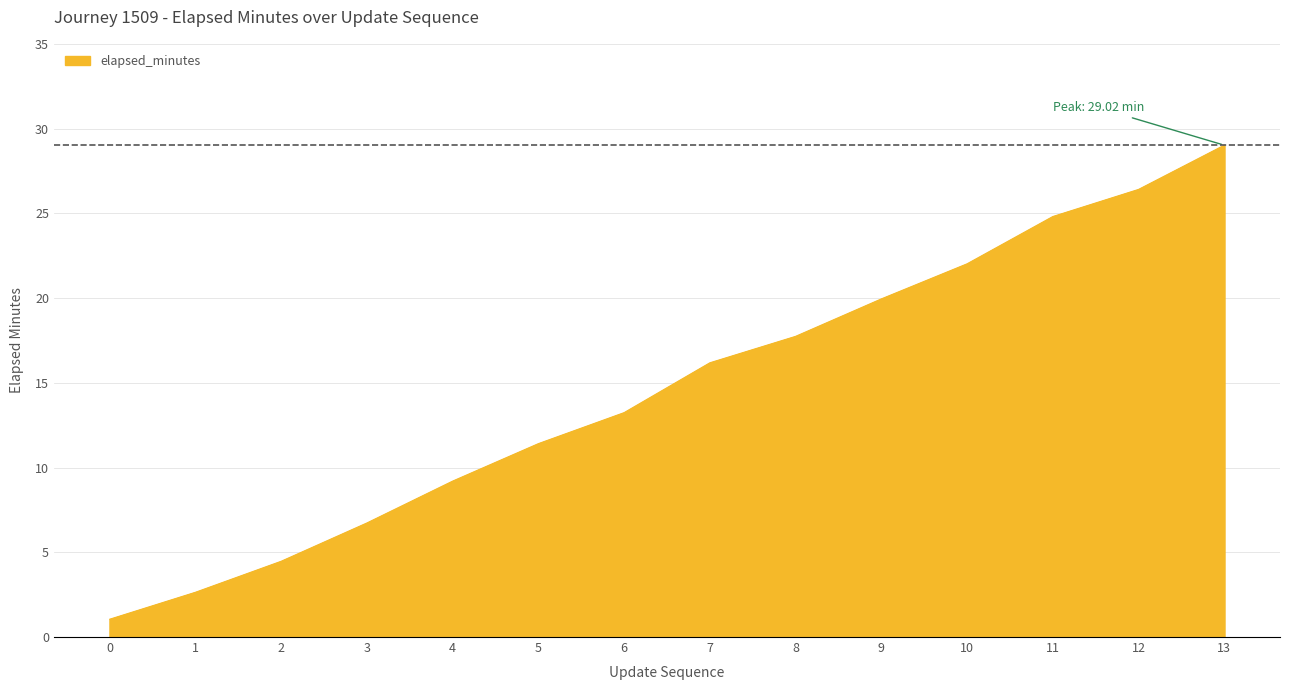

List the labels in order of value, largest first.

13, 12, 11, 10, 9, 8, 7, 6, 5, 4, 3, 2, 1, 0